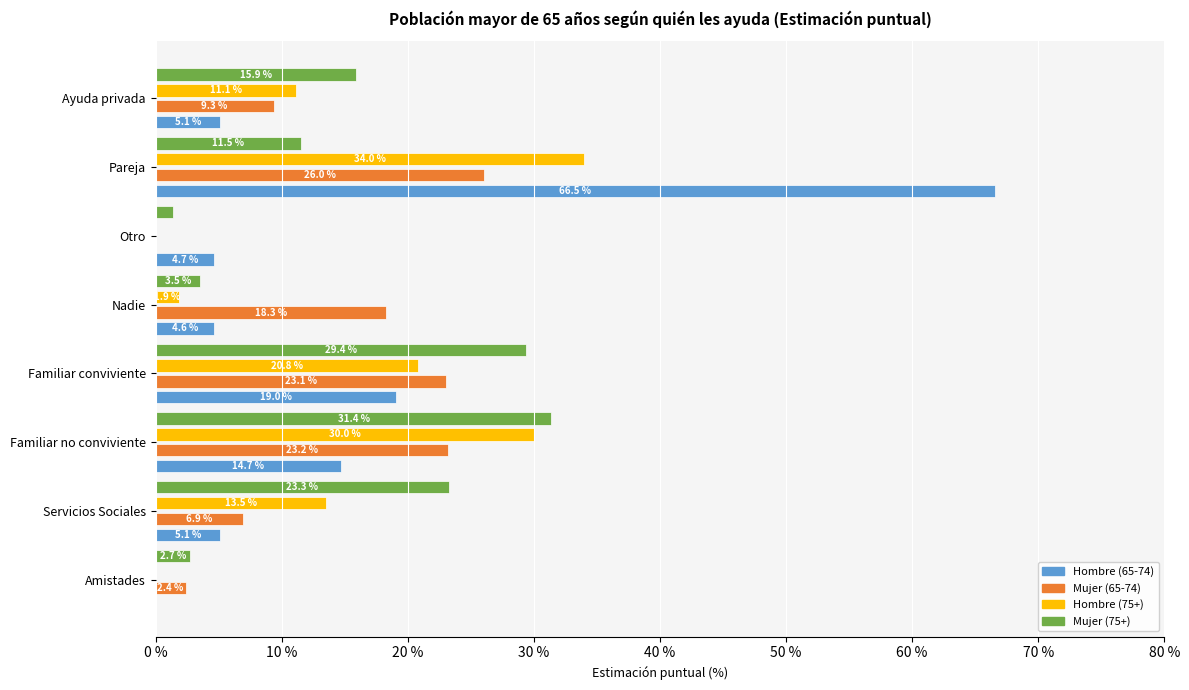

At which category is the sum across all series the highest?

Pareja